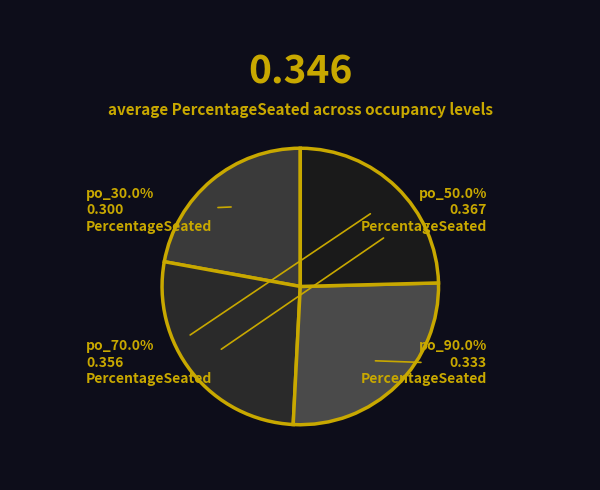

Does 50.0% account for over 50% of the chart?

No